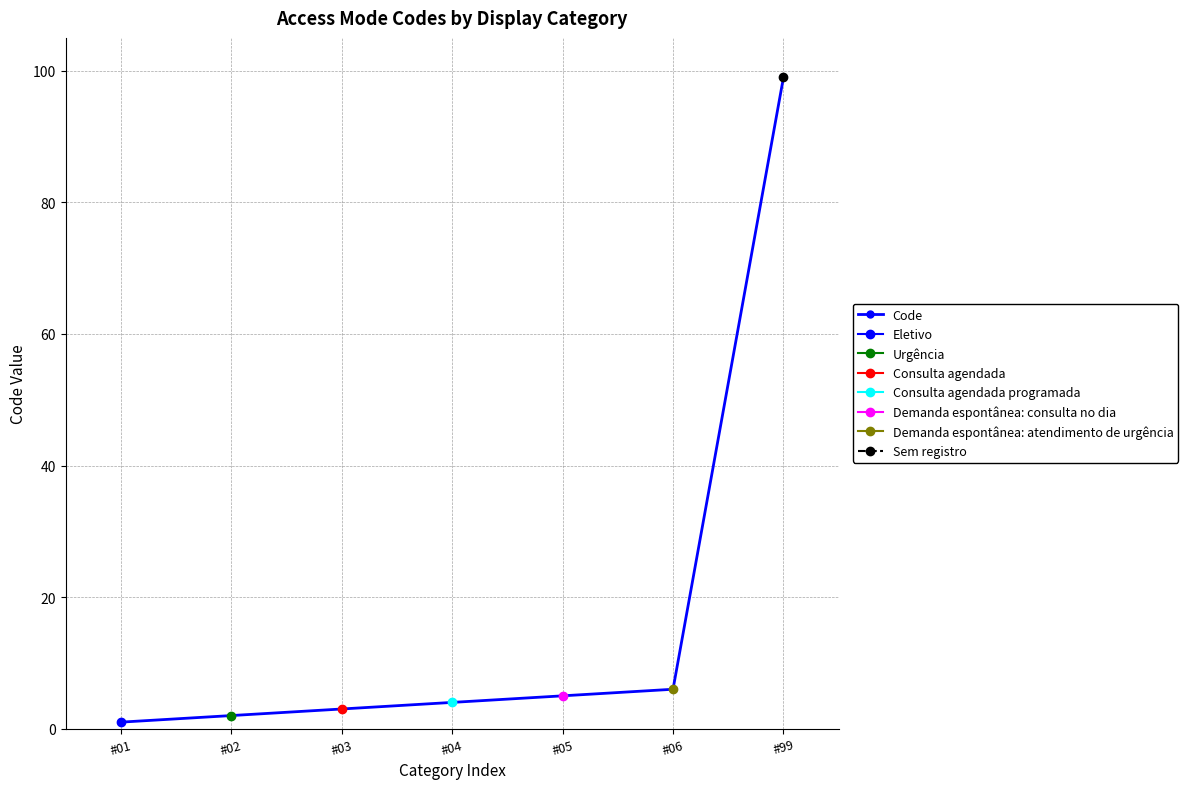

How many data points are above 4?

3